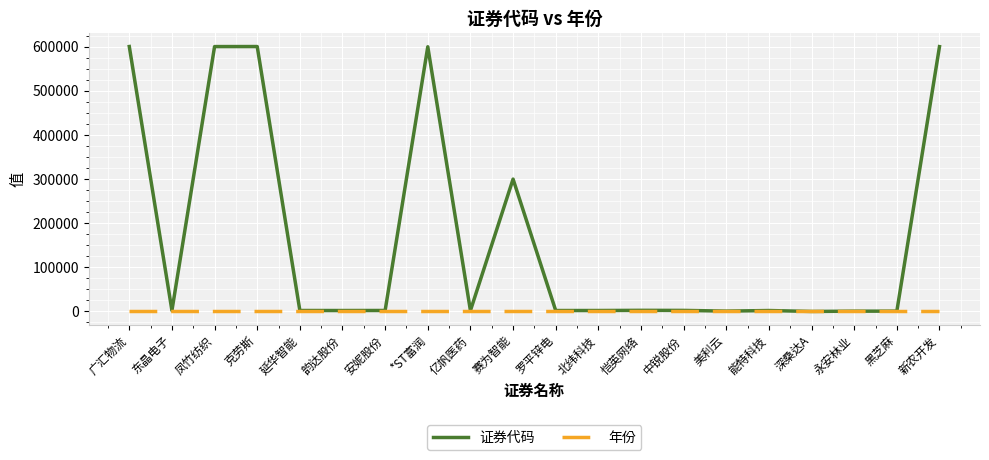

What is the maximum value shown in the chart?

600603